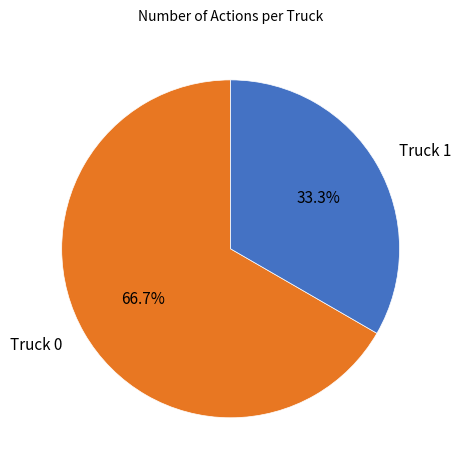

How many segments does this pie chart have?

2